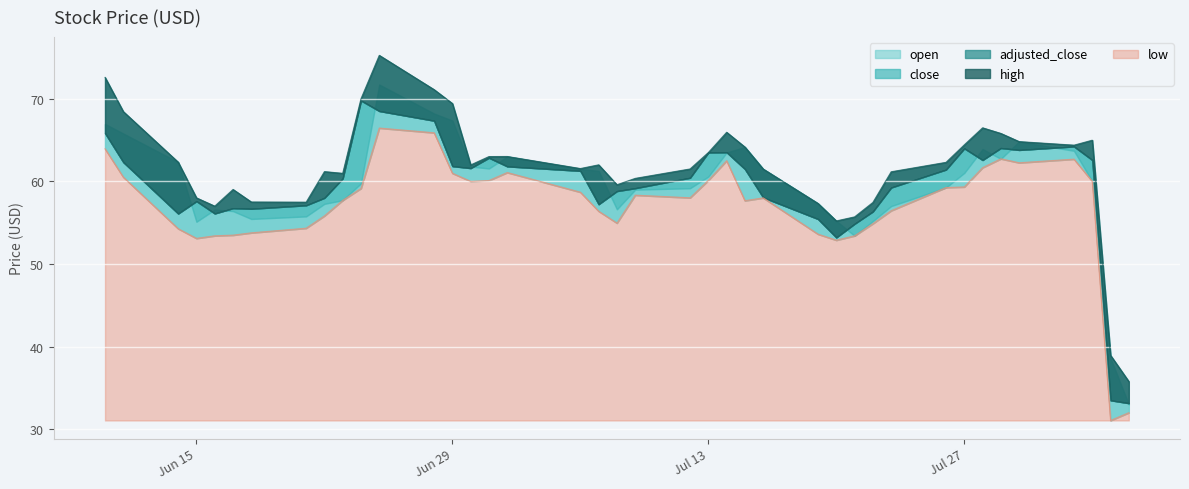

In close, how many points are lower than both neighbors (excluding endpoints)?

8